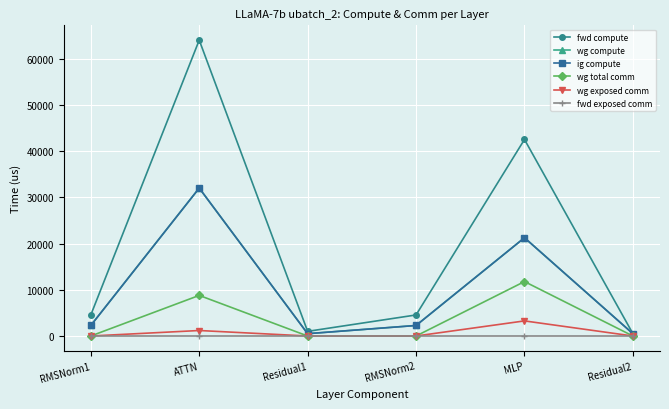

Is this an area chart (filled region under the line)?

No